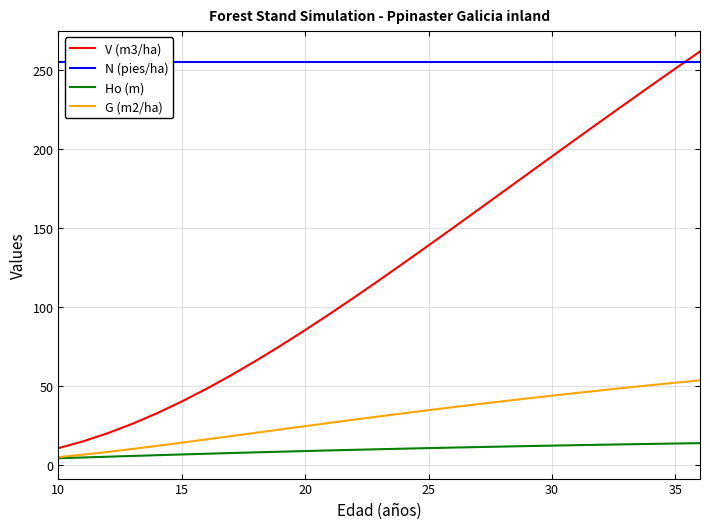

What is the sum of all V (m3/ha) values?

3325.7